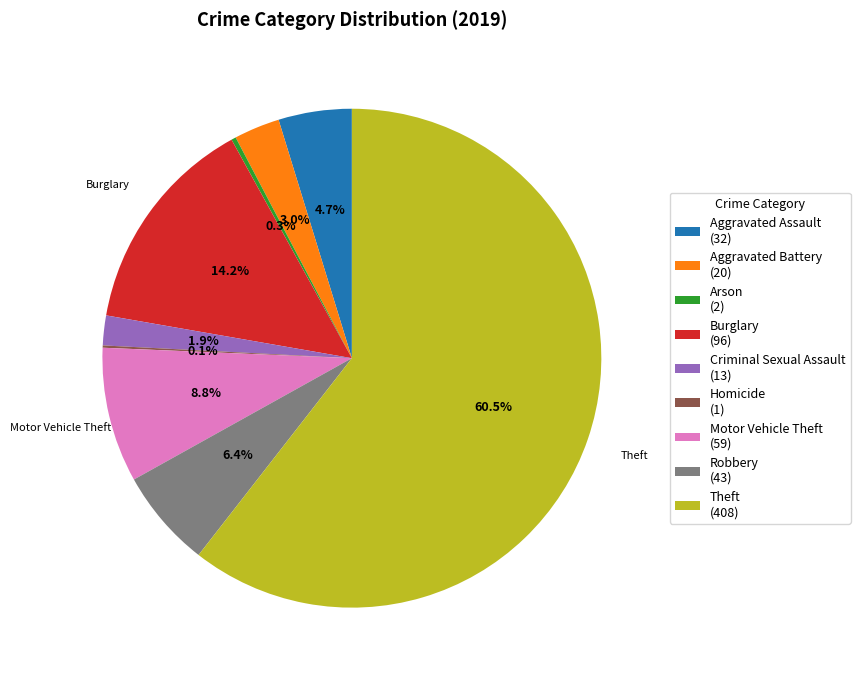

Which has a higher value, Motor Vehicle Theft or Aggravated Assault?

Motor Vehicle Theft